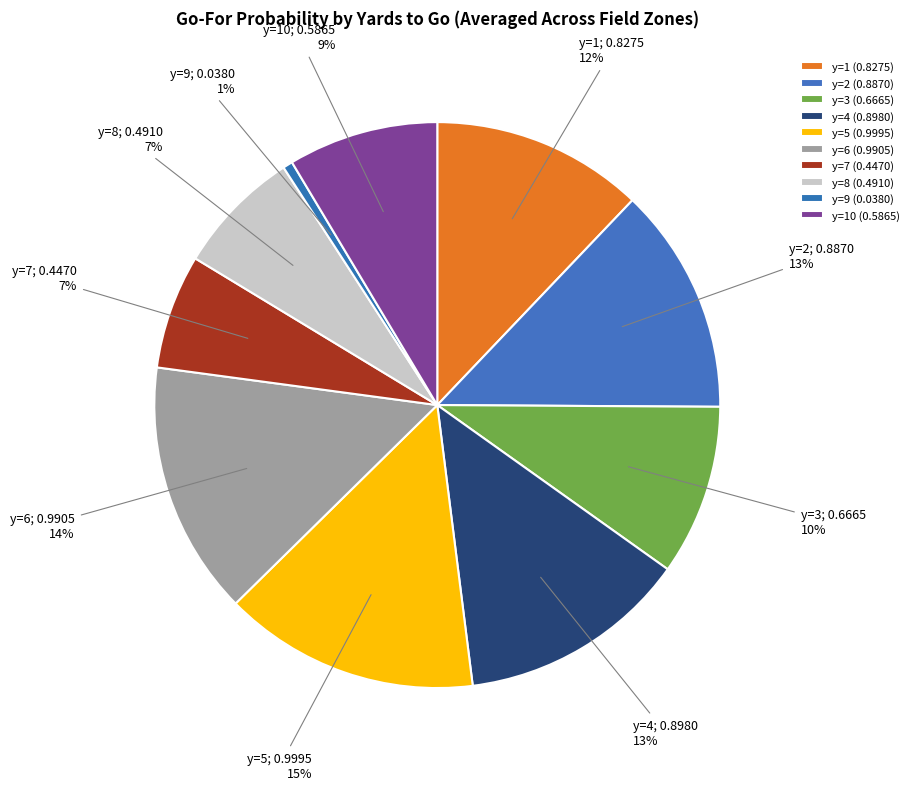

To the nearest percent, what is the average slice percentage?

10%